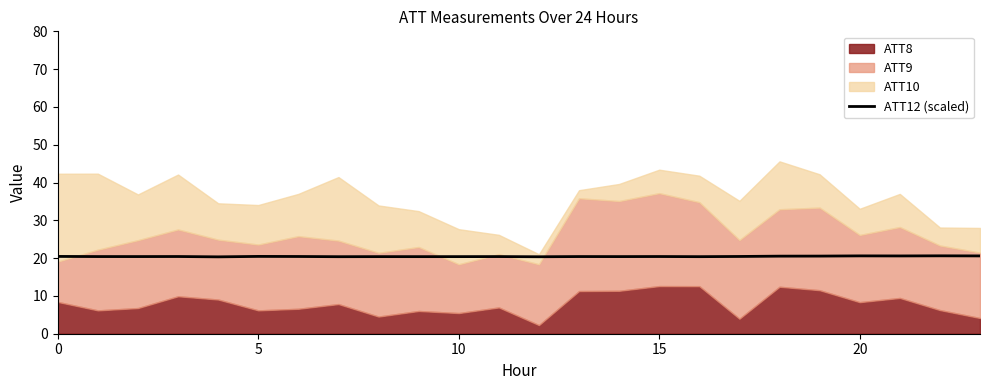

What is the minimum value for ATT12 (scaled)?

20.3